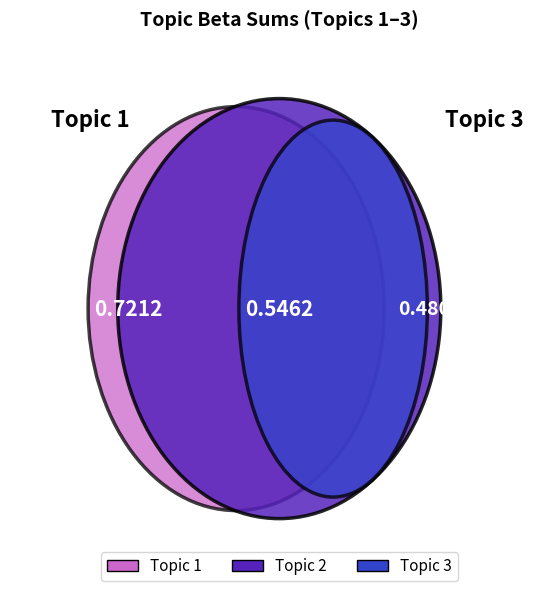

How many slices are in this pie chart?

3